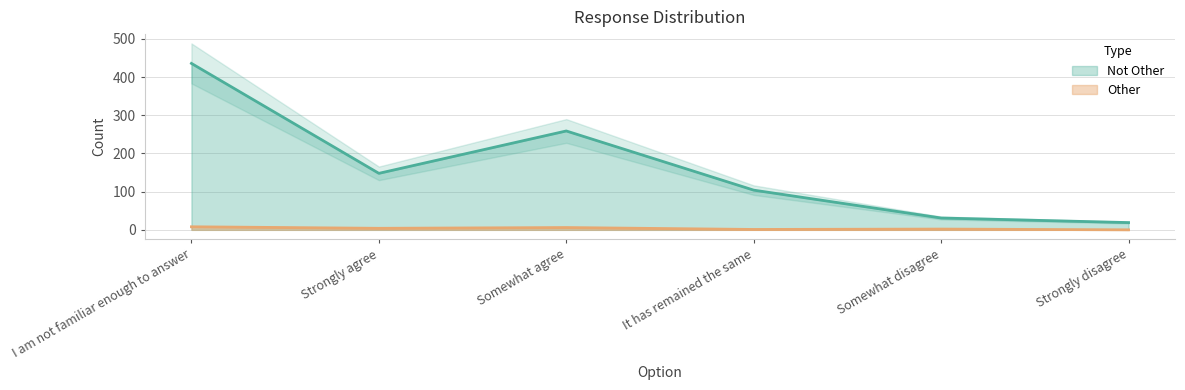

Is the value of Not Other at Strongly disagree greater than the value of Other at I am not familiar enough to answer?

Yes